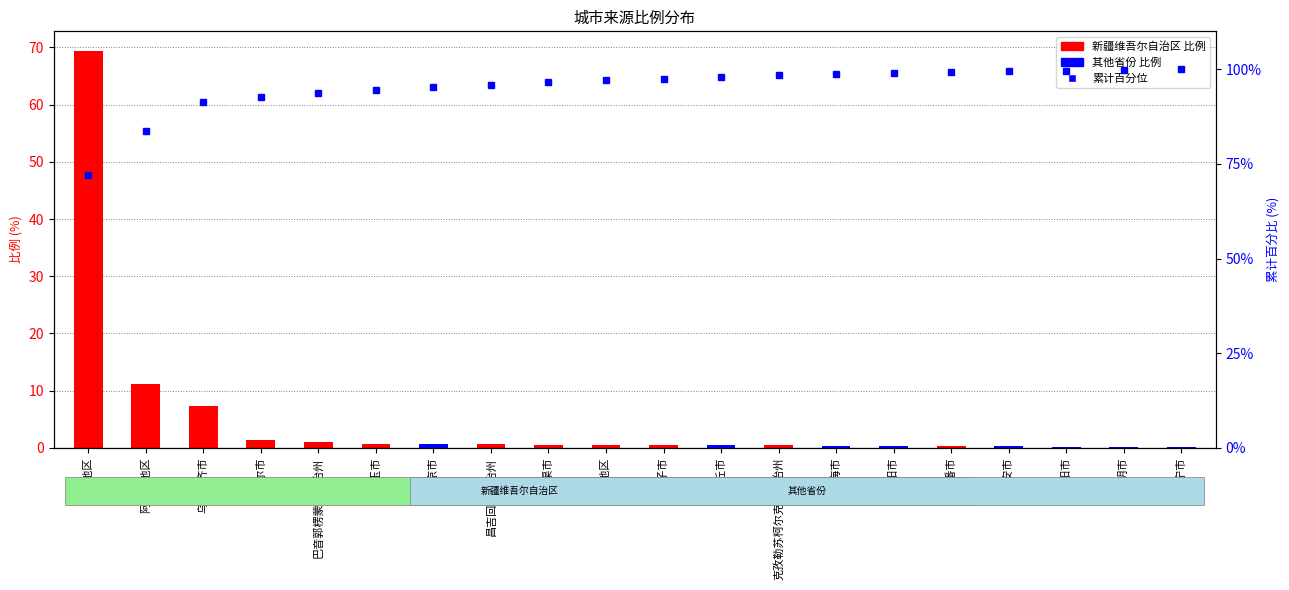

At which label is the value closest to 86?

阿克苏地区